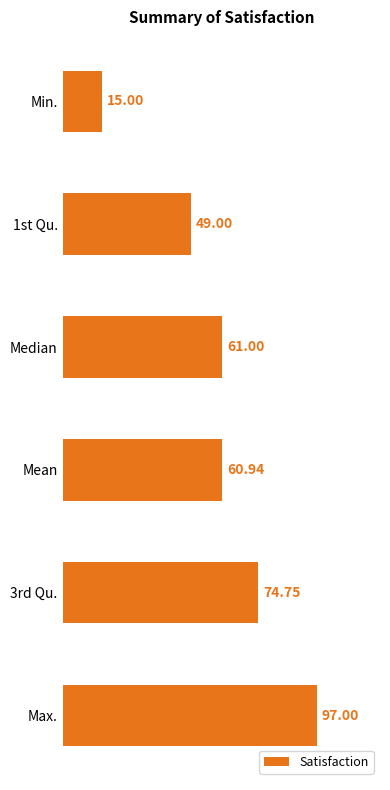

What is the ratio of the value at Median to the value at Mean?

1.0